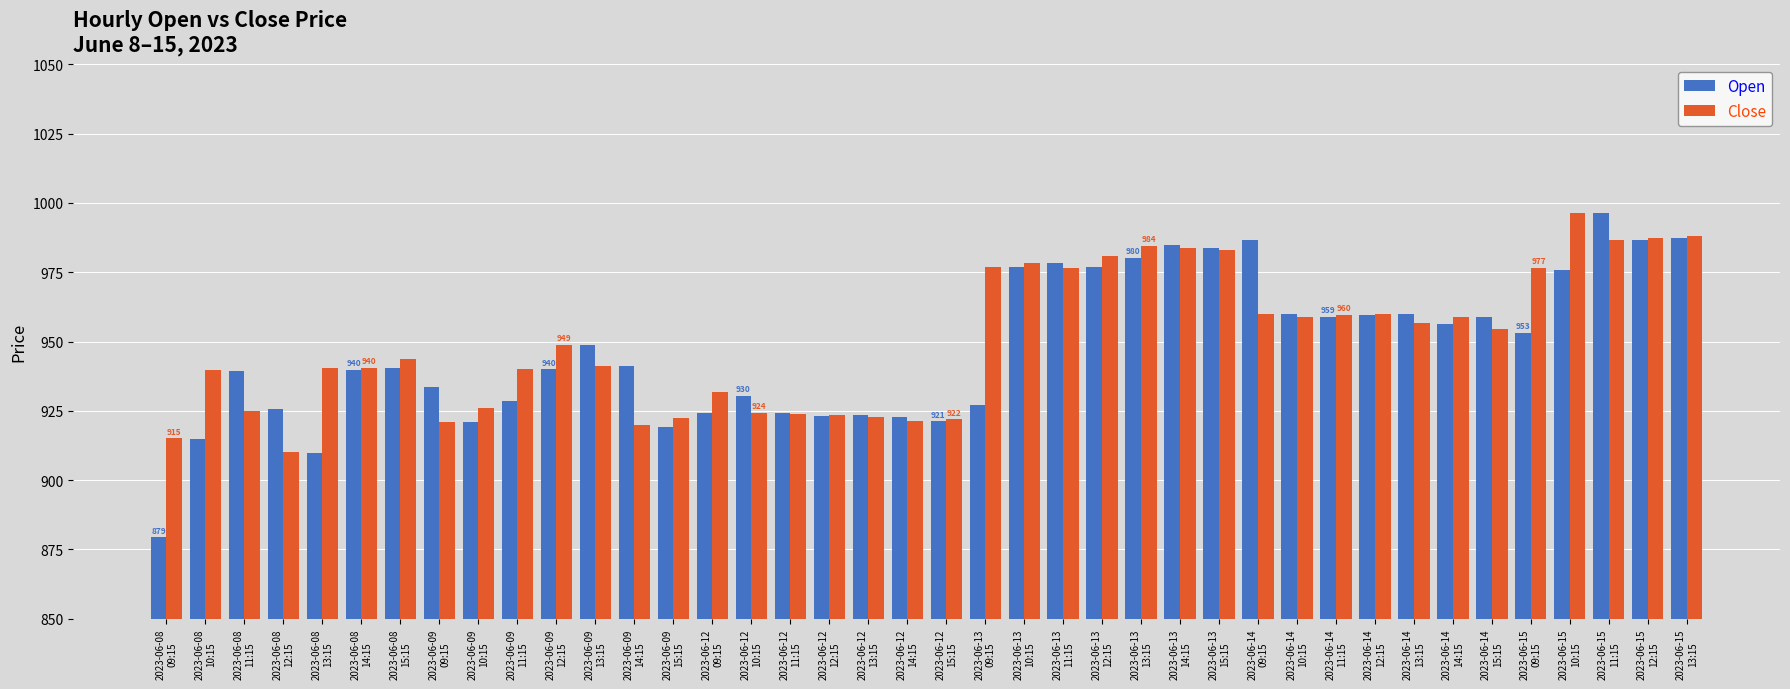

Rank the series by their average value, from highest to lowest.

Close, Open